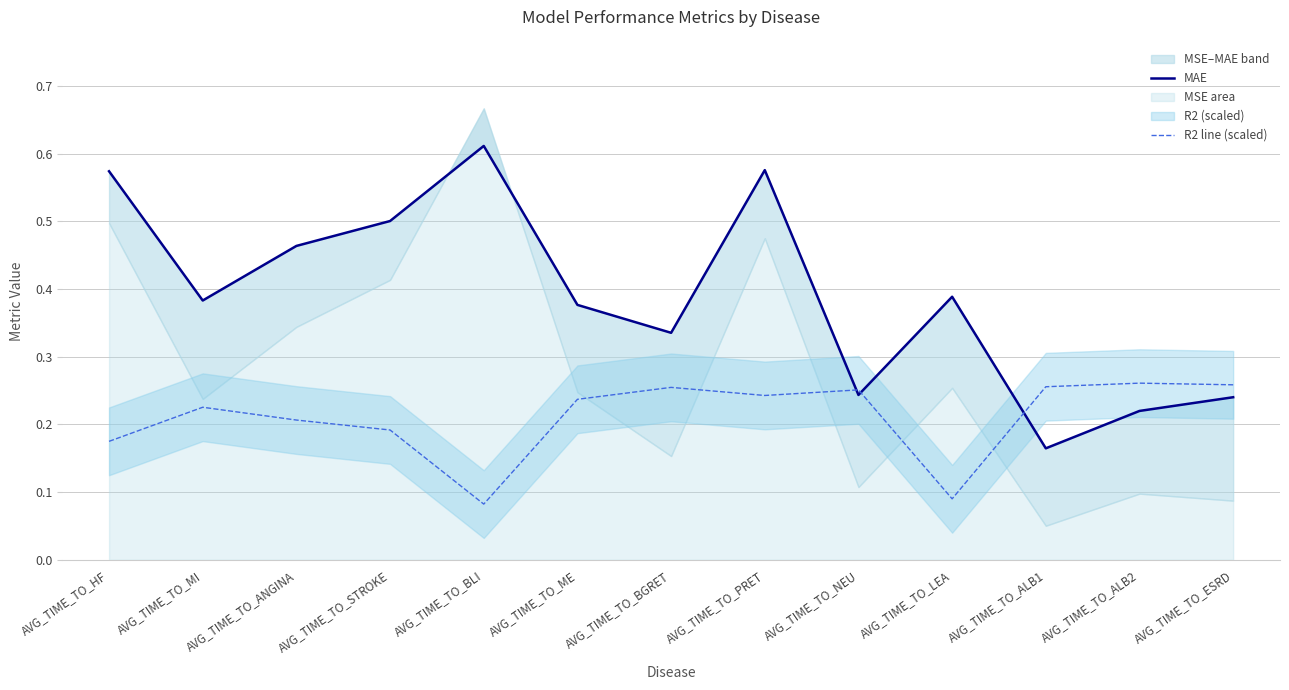

Is the value of R2 line (scaled) at AVG_TIME_TO_PRET greater than the value of MAE at AVG_TIME_TO_ANGINA?

No